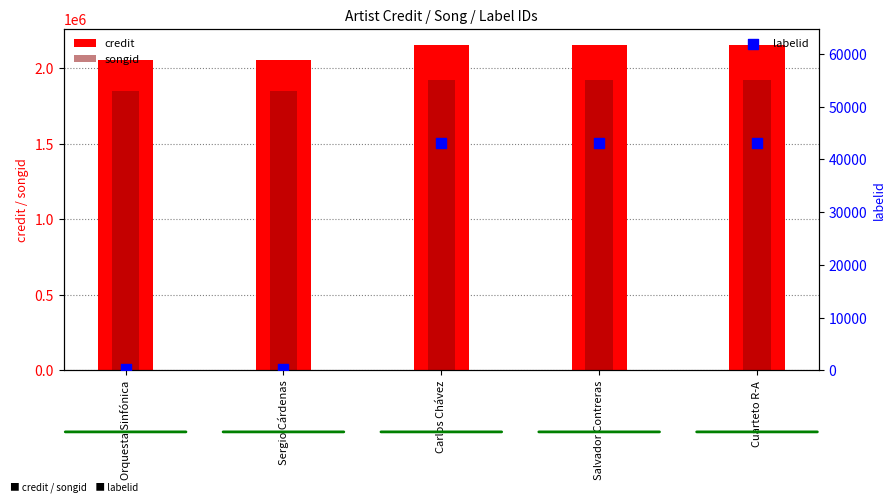

Which series reaches the minimum Y coordinate?

labelid